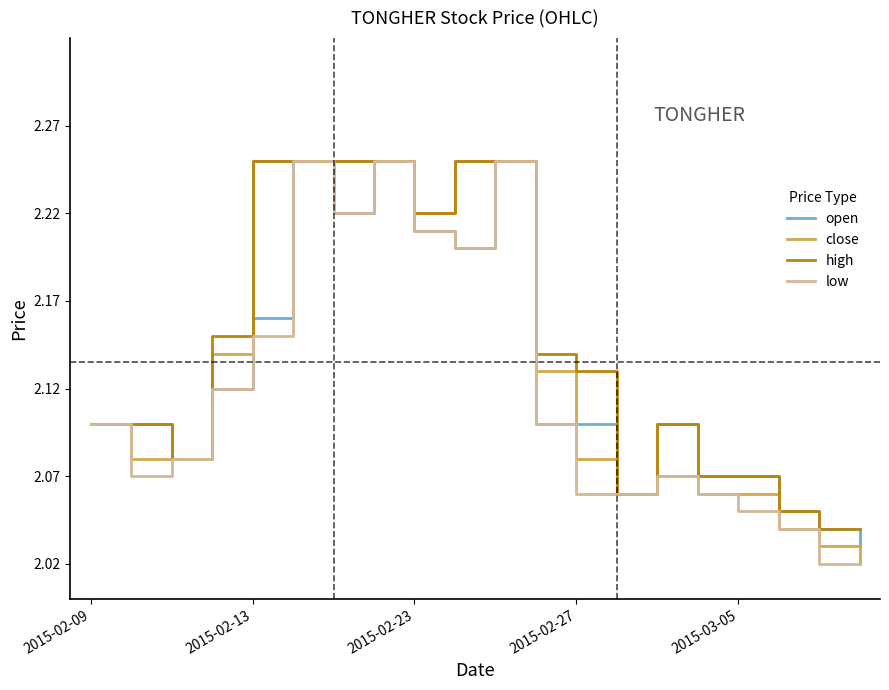

Is this an area chart (filled region under the line)?

No